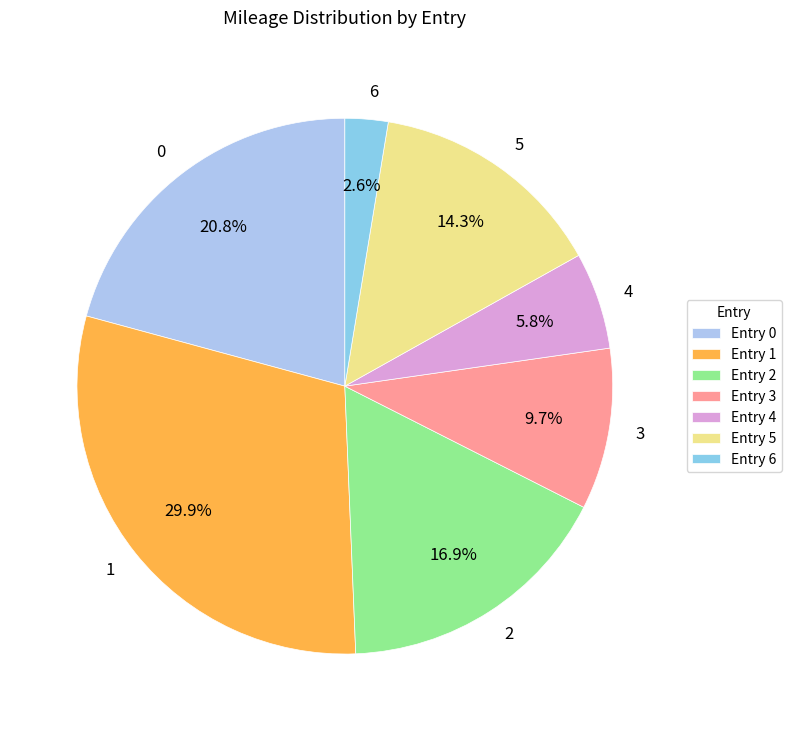

Is 5 the majority of the pie?

No